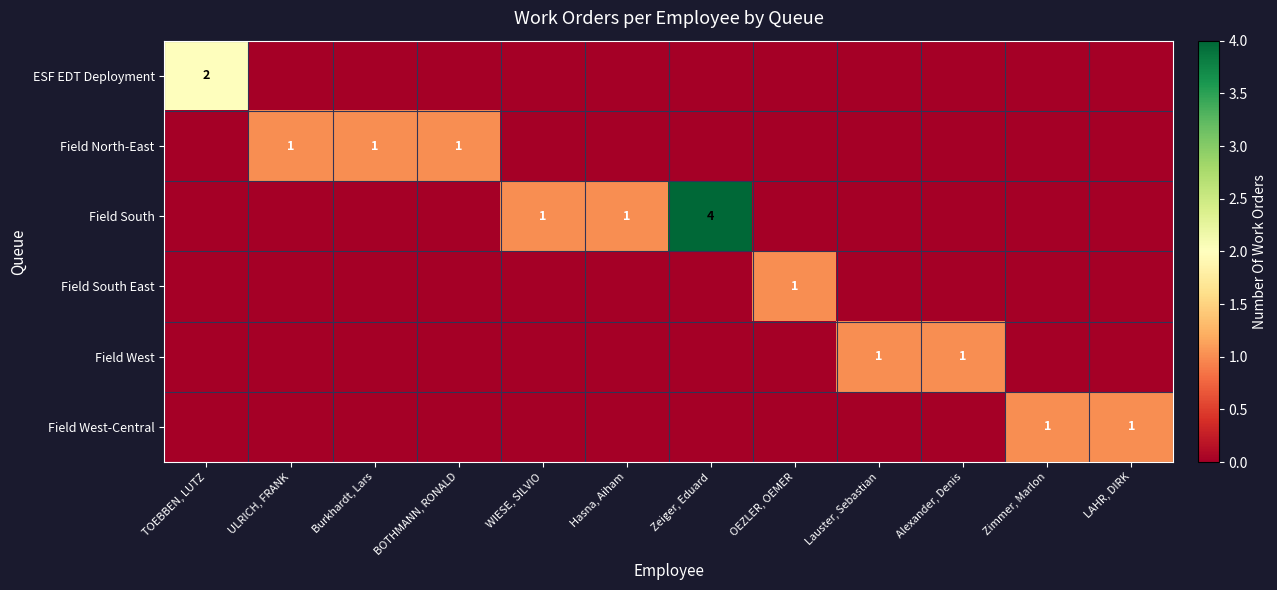

What is the difference between the highest and lowest values at Alexander, Denis?

1